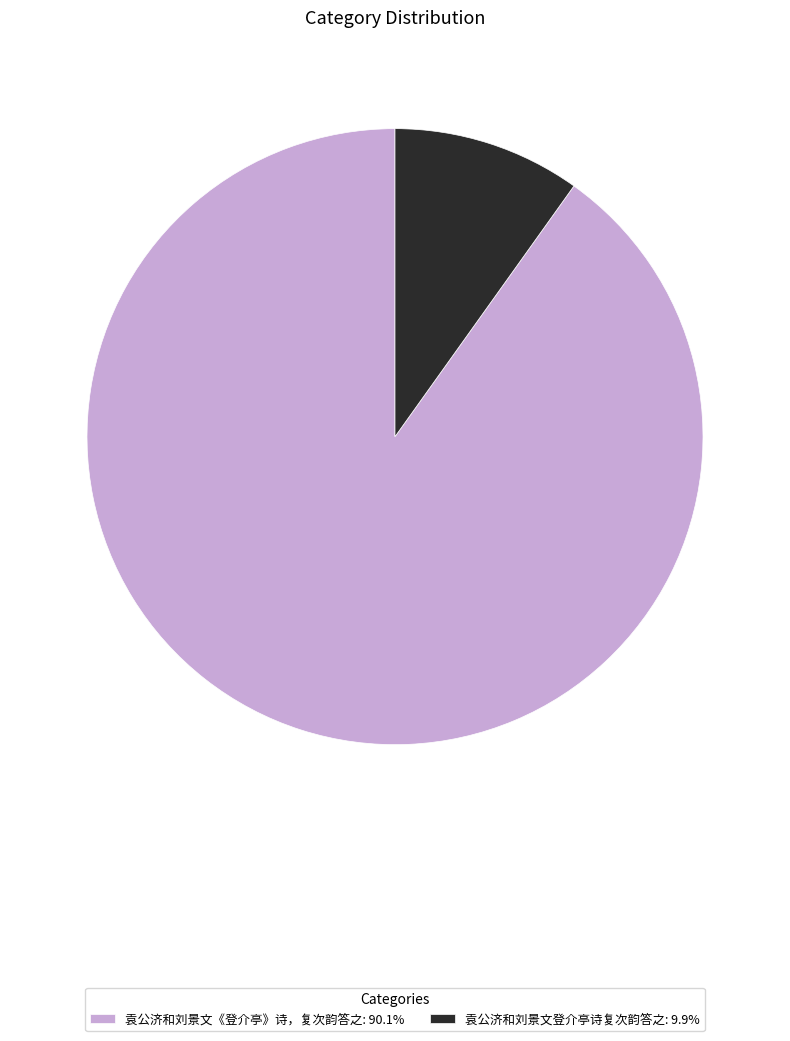

Count the number of slices in the pie.

2